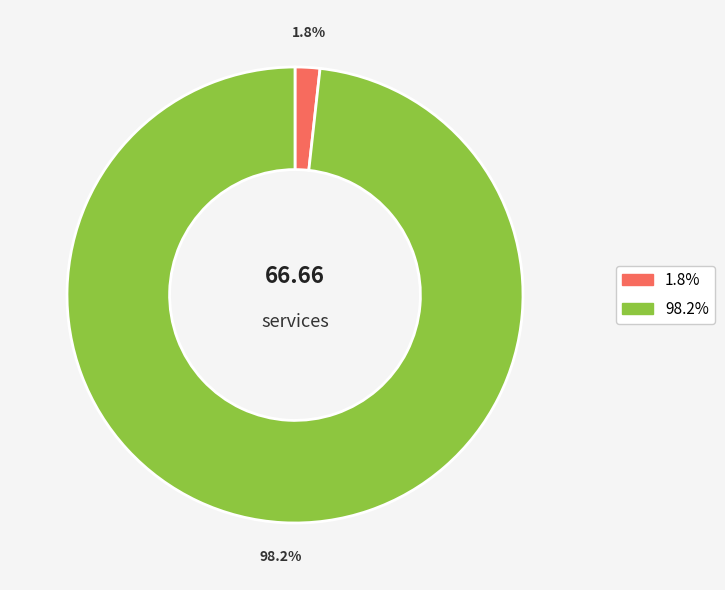

Does any single category account for the majority?

Yes